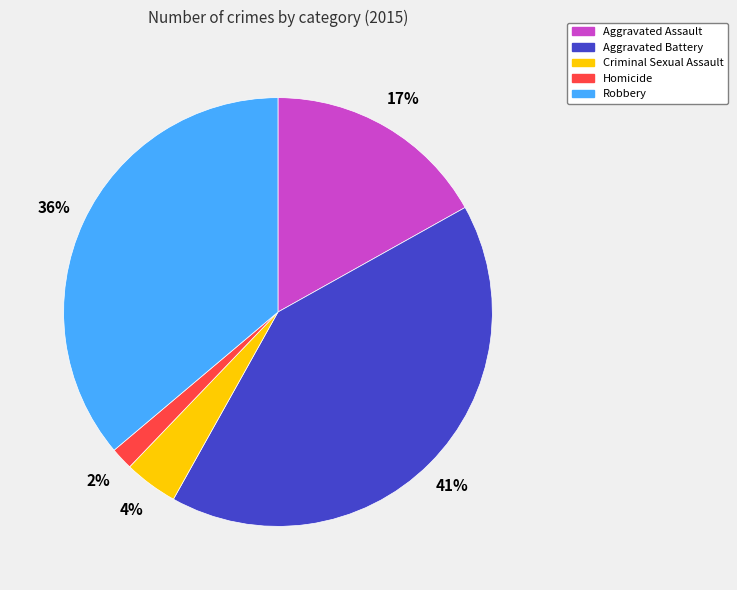

Between Criminal Sexual Assault and Homicide, which is larger?

Criminal Sexual Assault